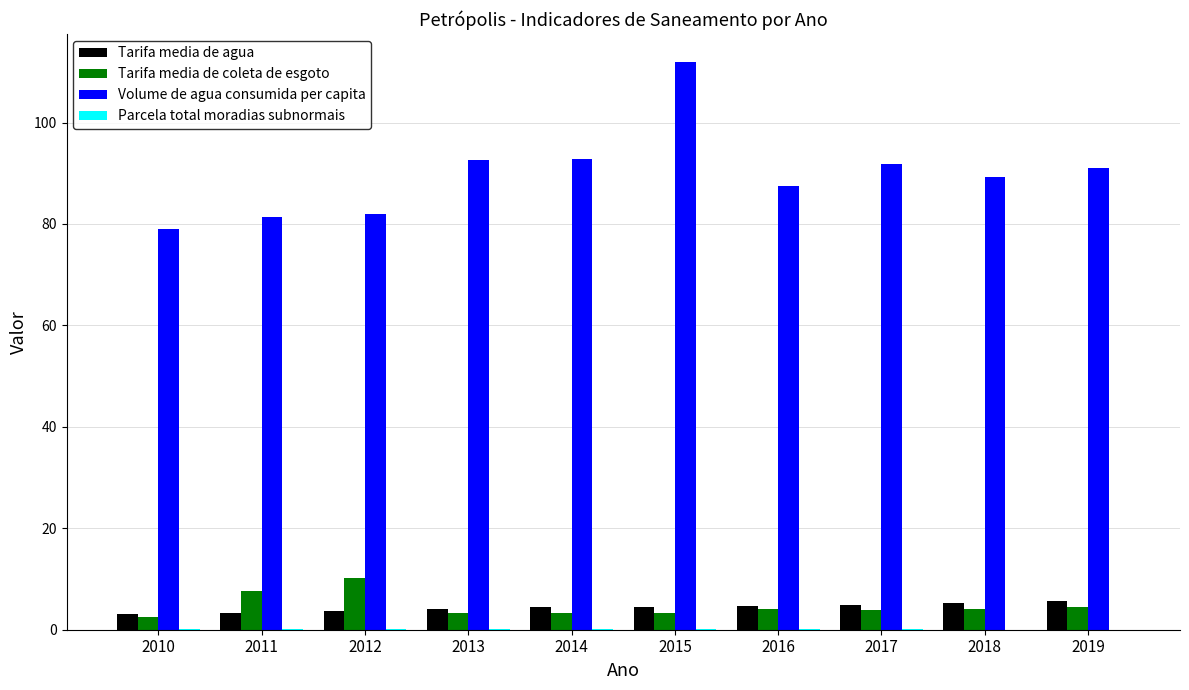

What is the greatest value displayed?

111.9